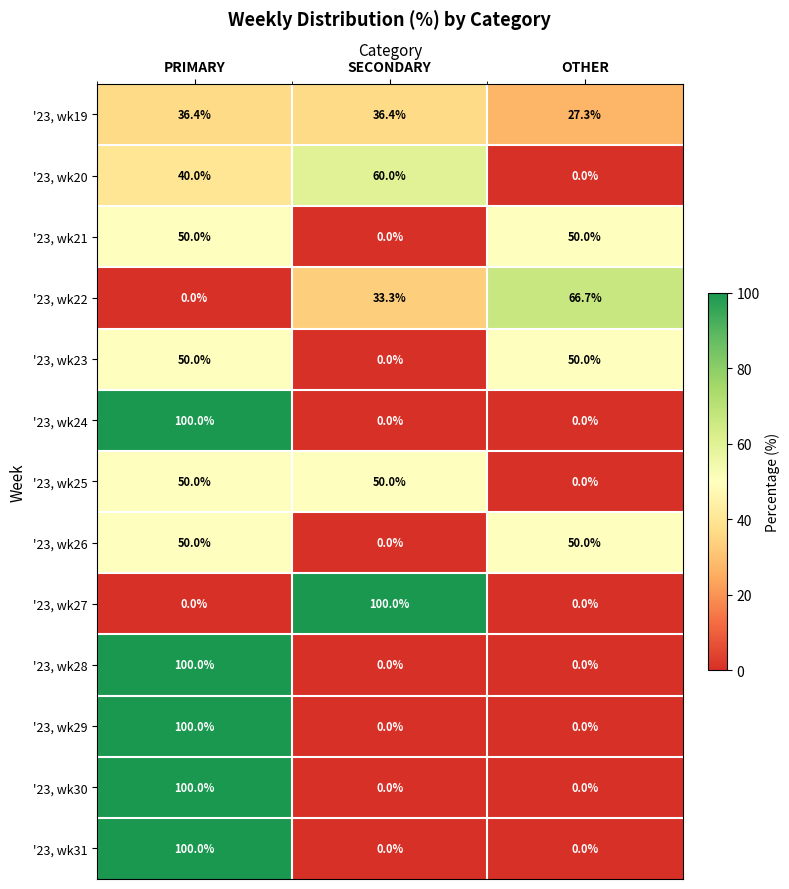

The value of '23, wk25 at SECONDARY is 22.3. True or false?

False